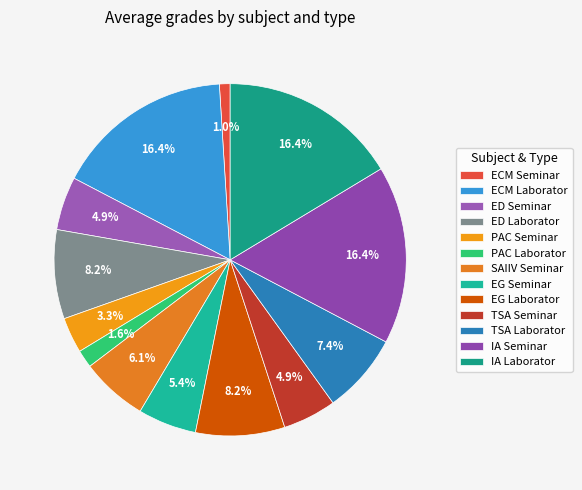

Count the number of slices in the pie.

13